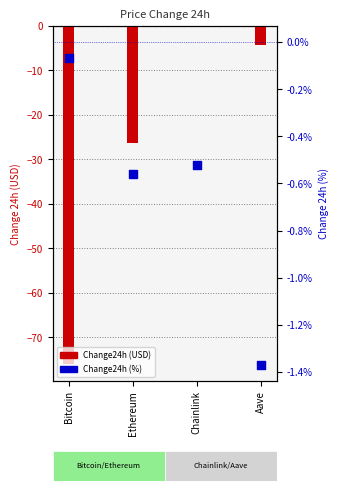

At how many categories does at least one series exceed -64?

4